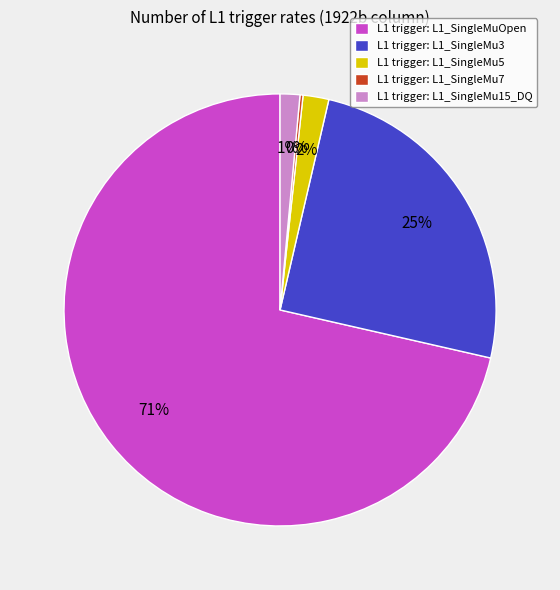

Which category has the biggest portion of the pie?

L1 trigger: L1_SingleMuOpen